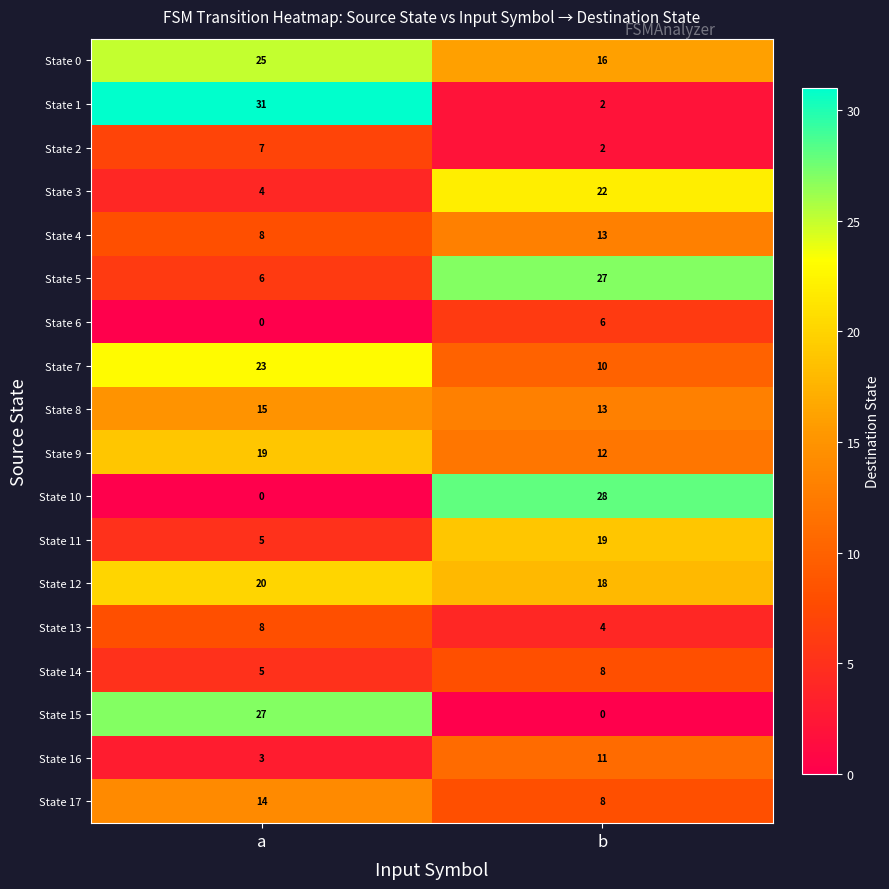

What is the maximum value for State 4?

13